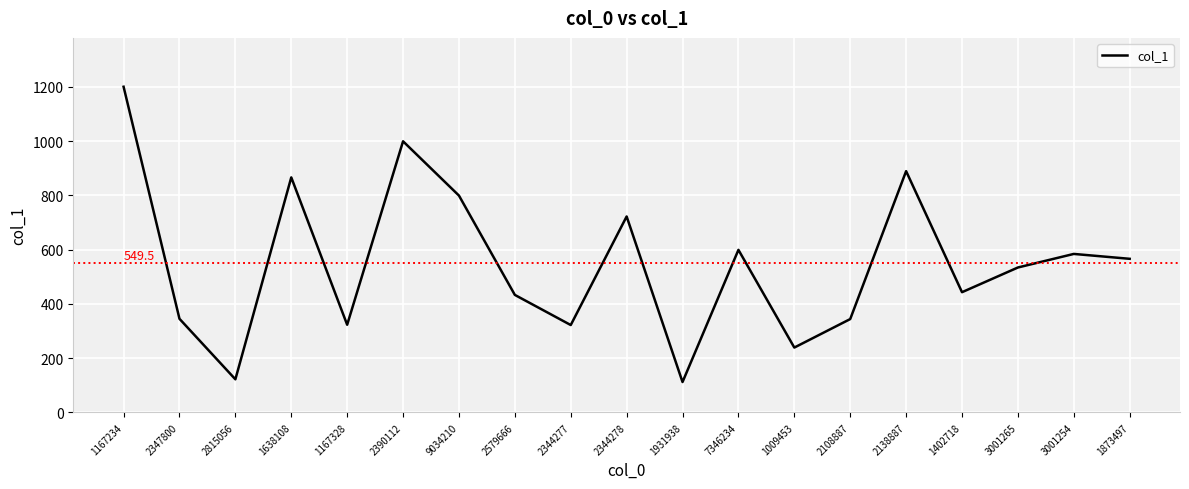

Is it true that the value at 7346234 is 371?

False